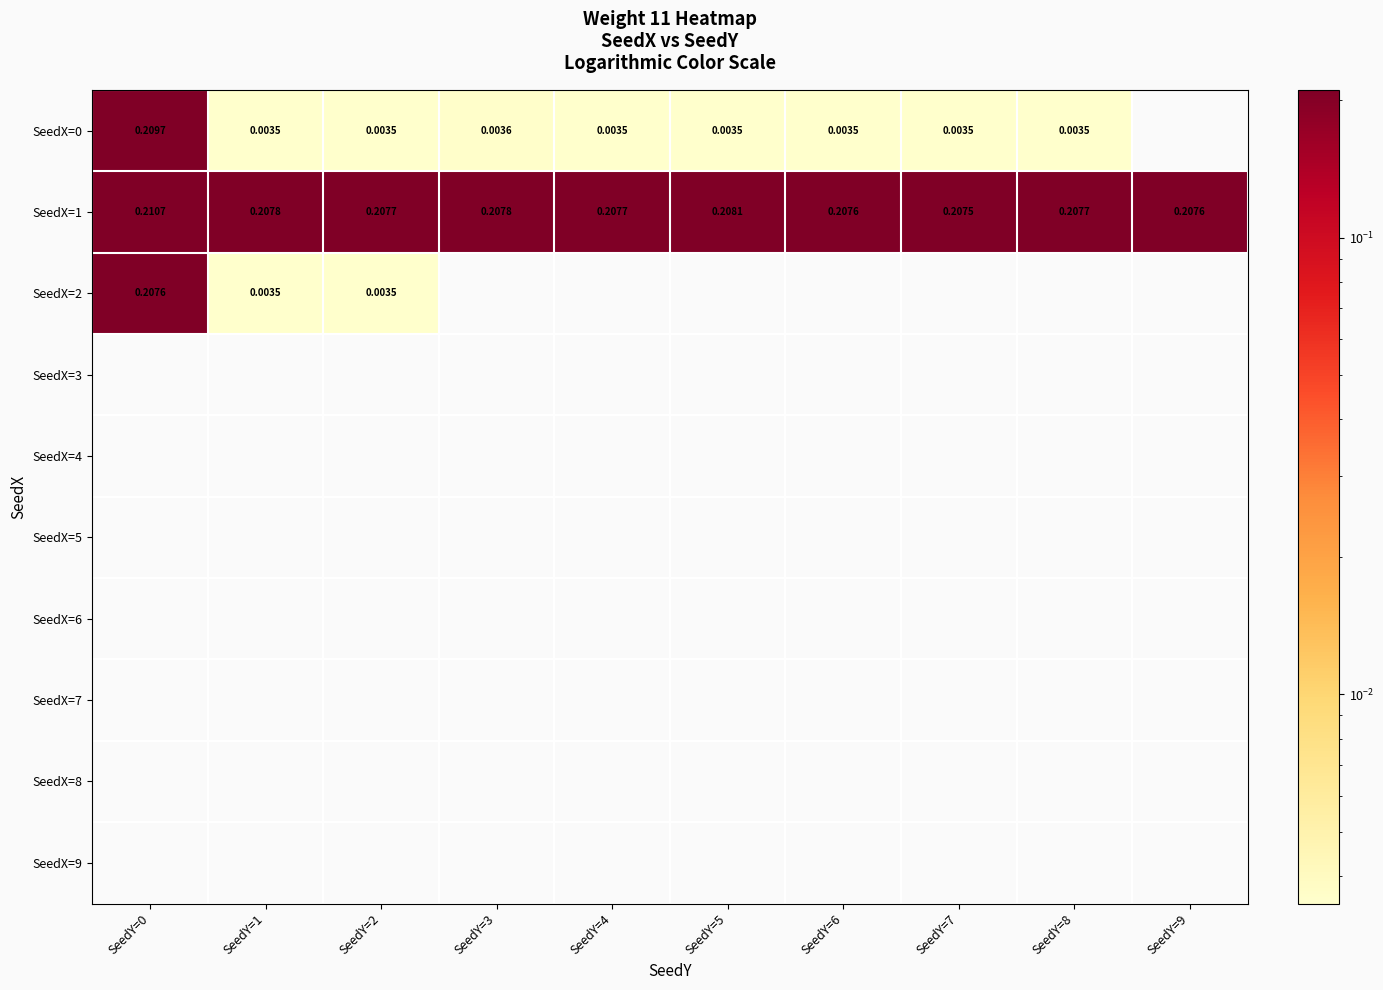

At SeedY=0, list the series in order from smallest to largest.

SeedX=3, SeedX=4, SeedX=5, SeedX=6, SeedX=7, SeedX=8, SeedX=9, SeedX=2, SeedX=0, SeedX=1